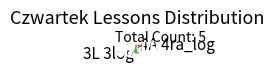

Between 3L 3log and 4A 4ra_log, which is larger?

3L 3log